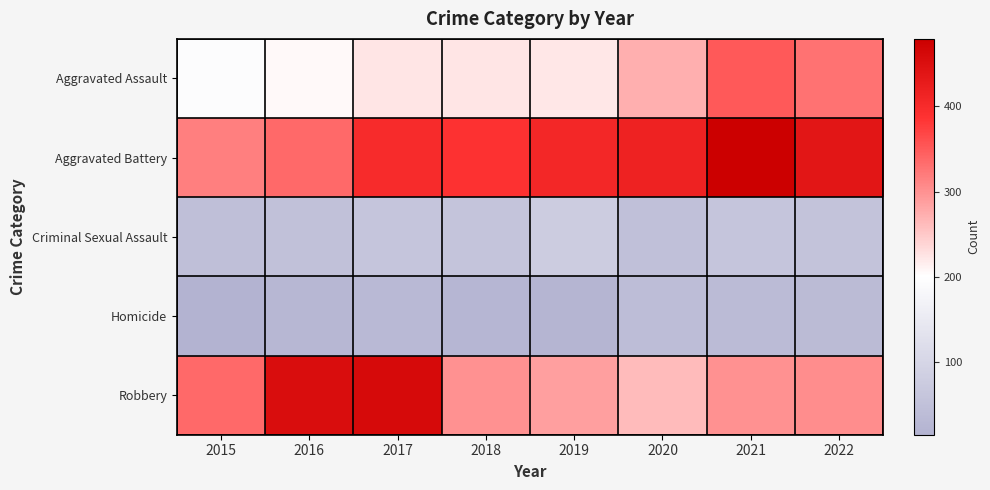

What is the total value across all series at 2022?

1161